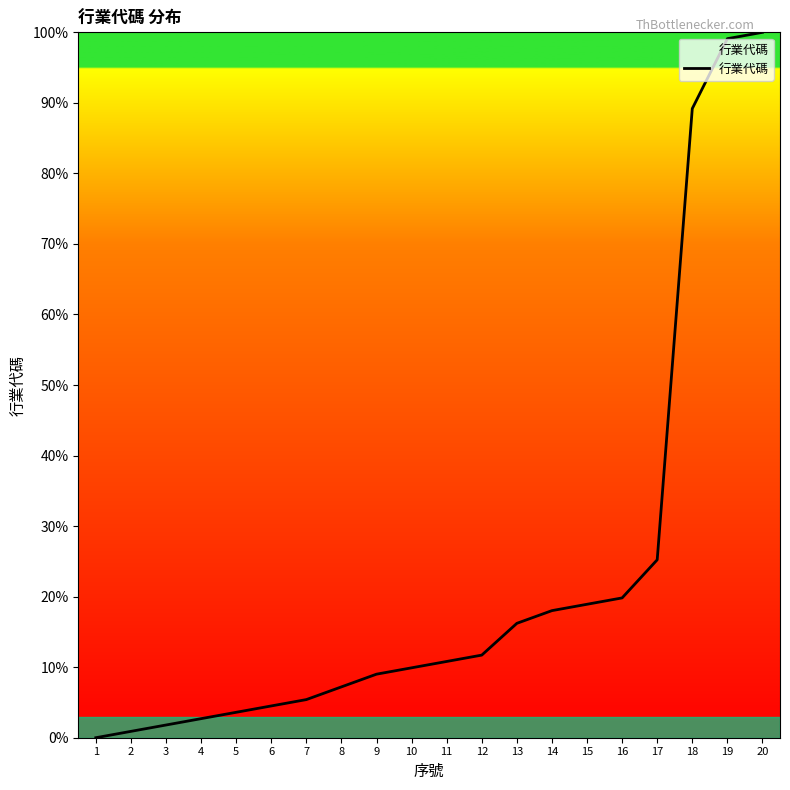

What is the difference between the values at 4 and 14?

15.3